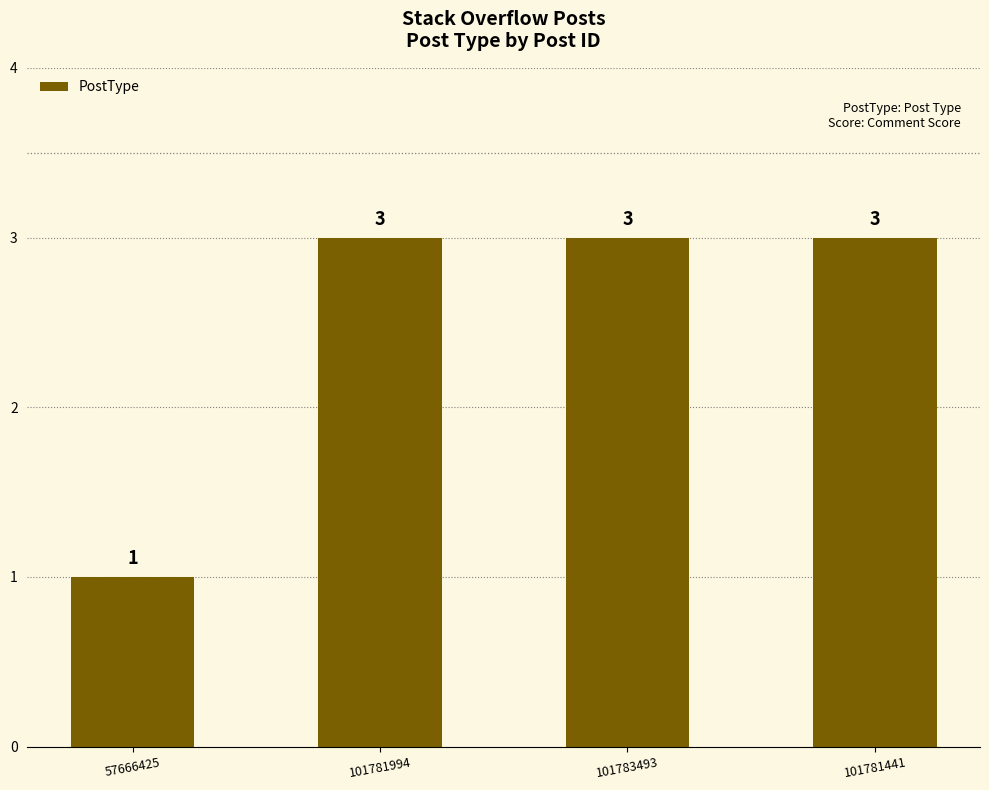

Is it true that the value at 101781441 is 3?

True